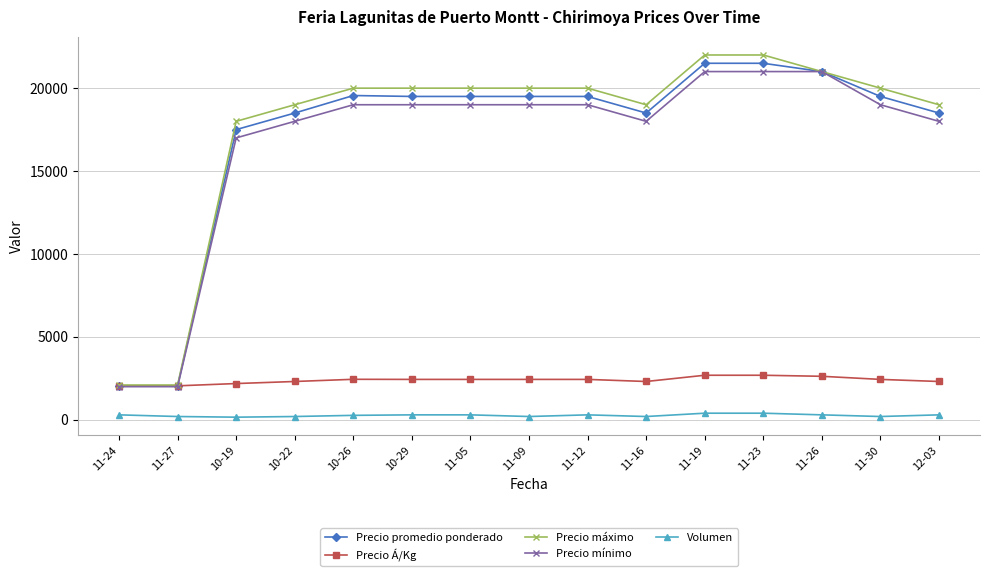

What is the highest value of the Precio máximo series?

22000